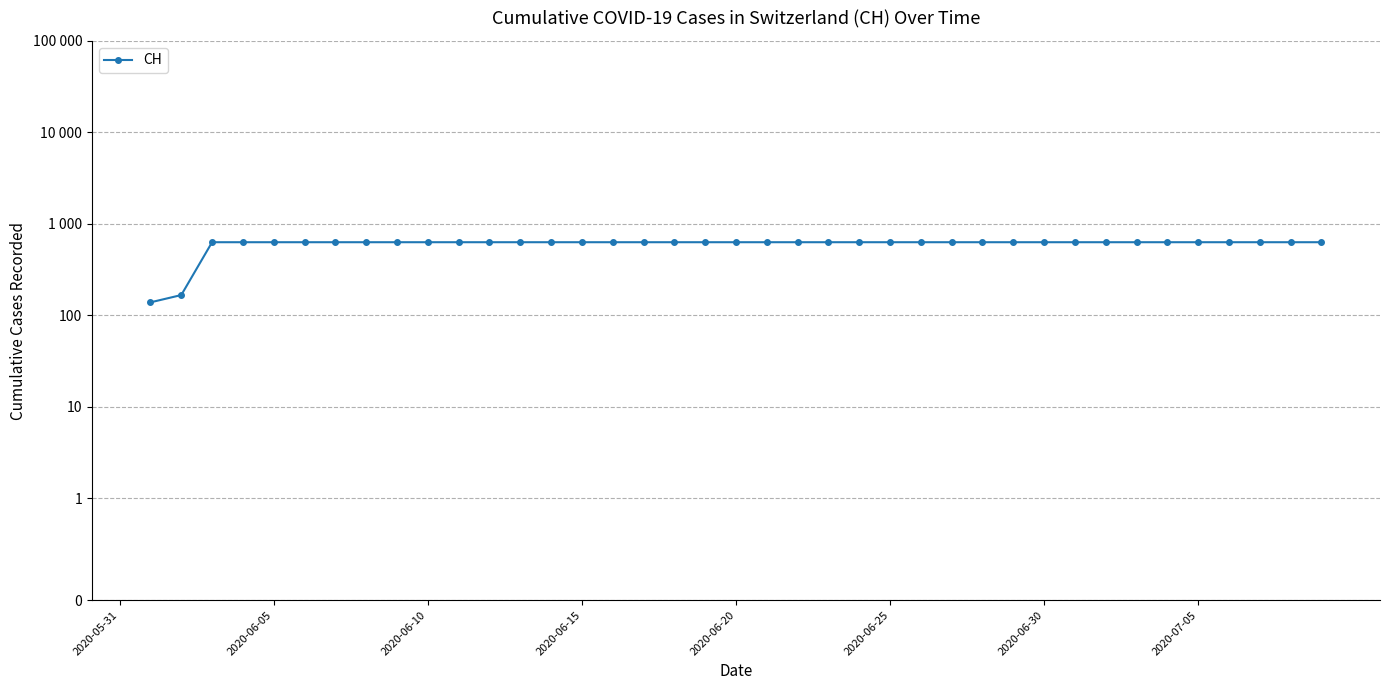

What is the maximum value shown in the chart?

631.0